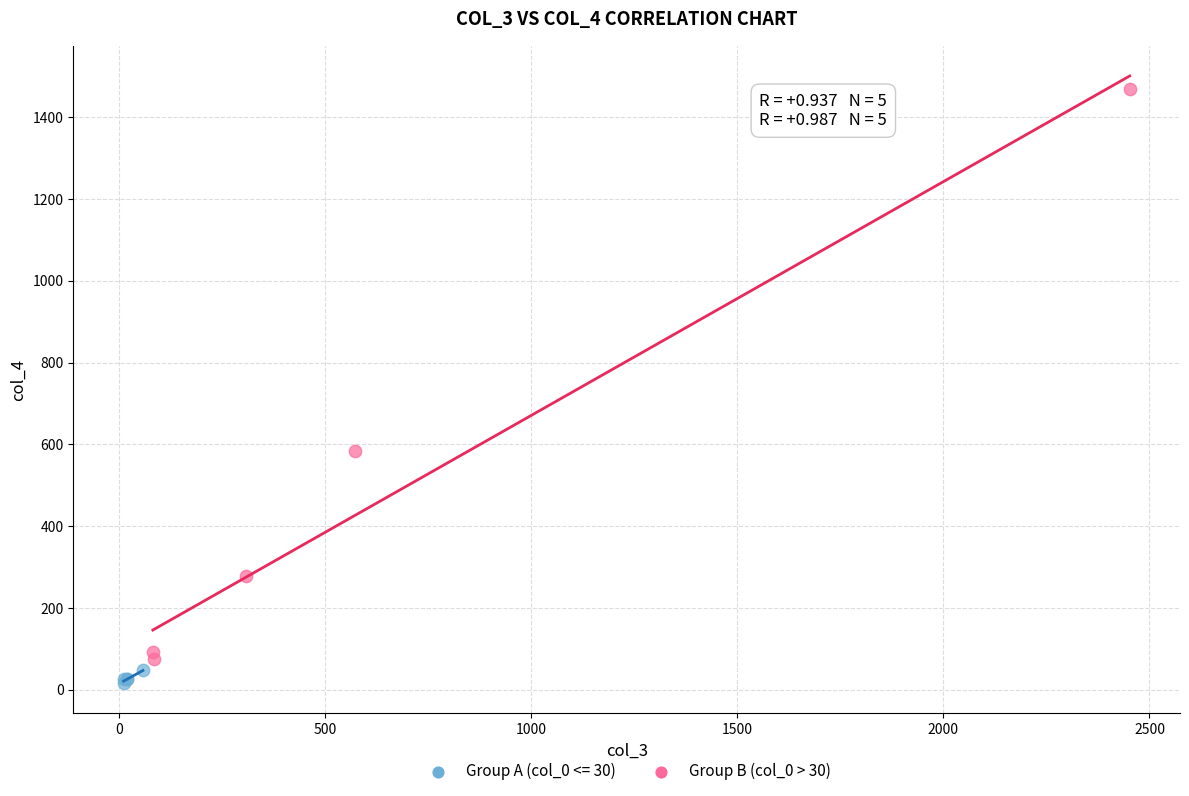

Which series has the widest spread of Y values?

Group B (col_0 > 30)